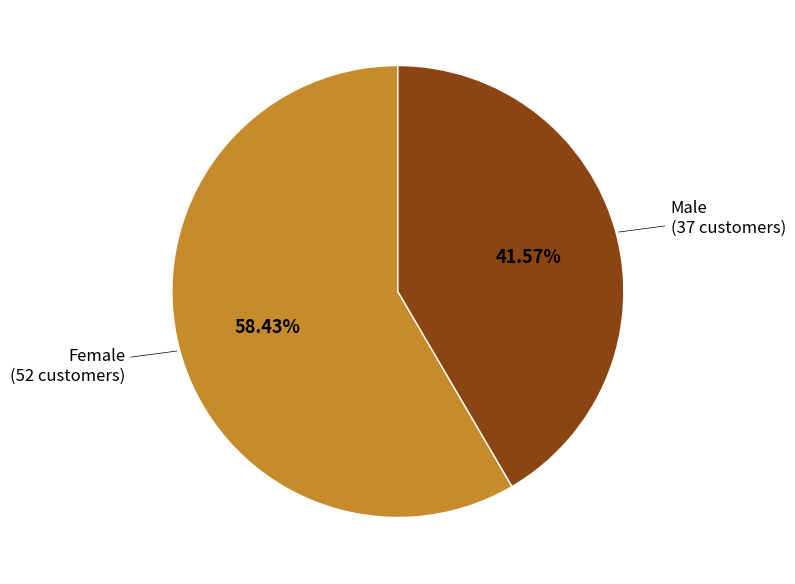

Is there a majority slice in this chart?

Yes